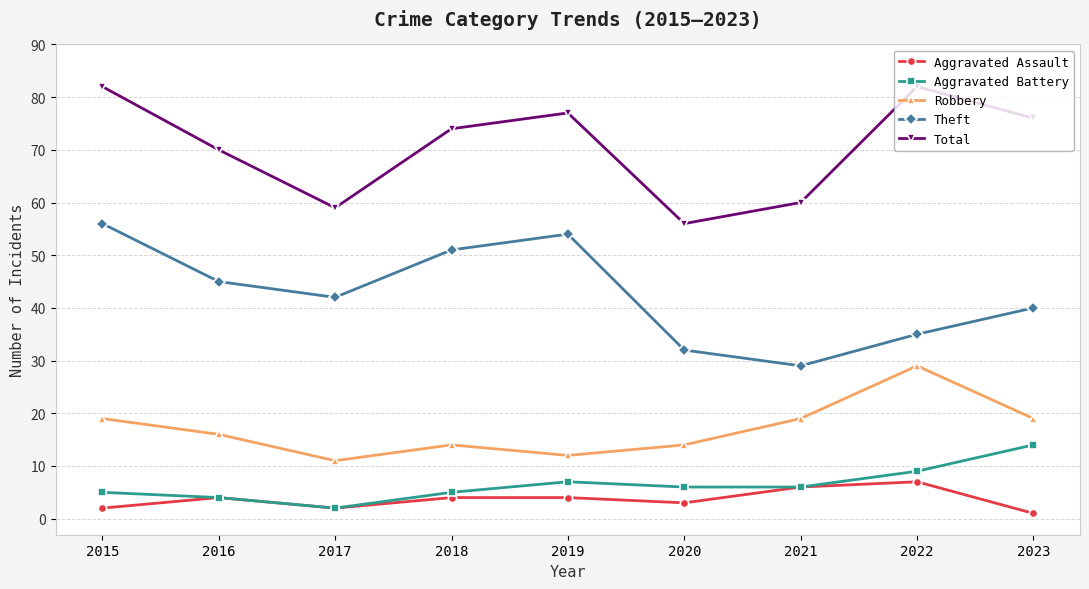

What is the minimum value shown in the chart?

1